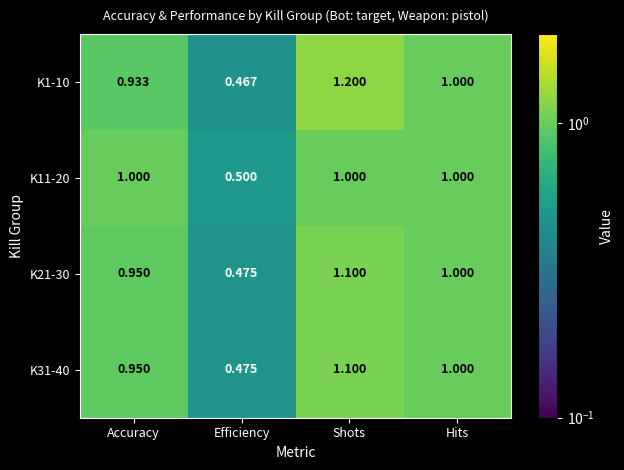

At which label does K31-40 first exceed 1?

Shots